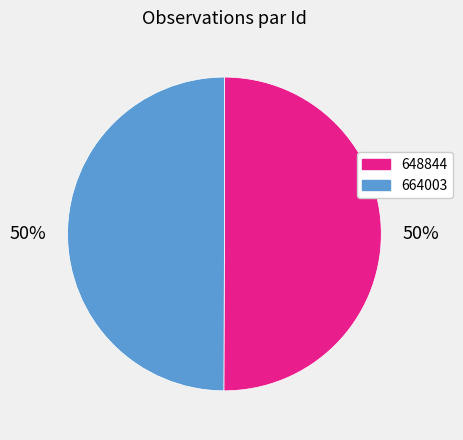

Count the number of slices in the pie.

2